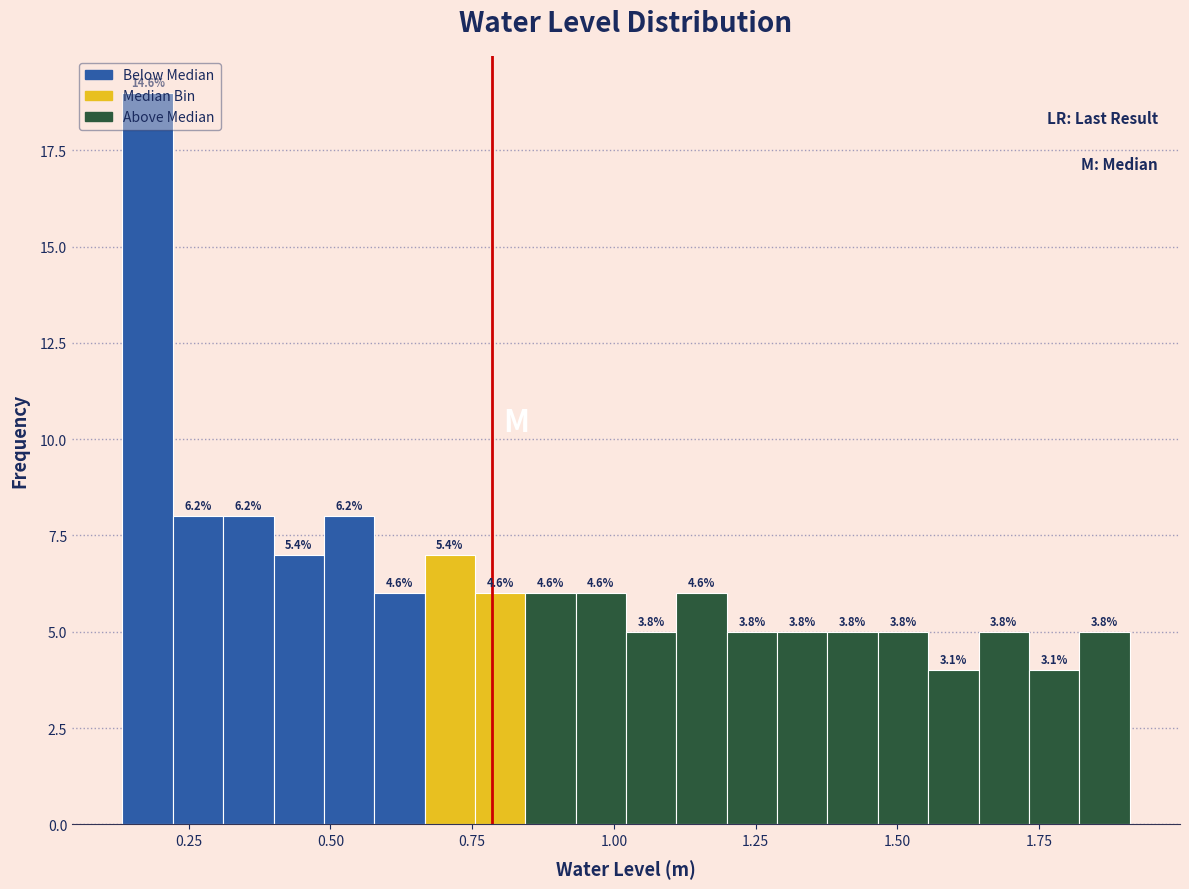

Around what value on the x-axis is the tallest bar? Give the approximate position of its centre, as read against the axis.

0.20